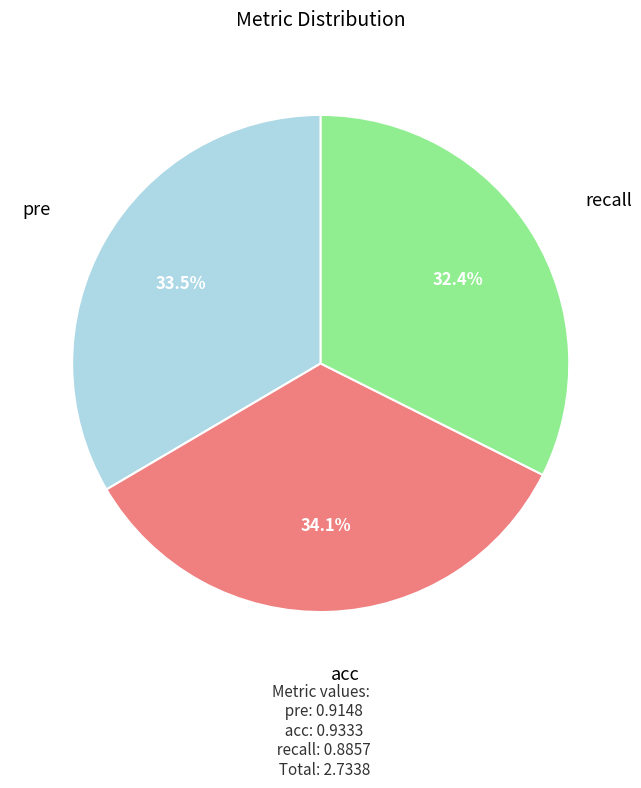

Is there any slice that represents more than half of the pie?

No